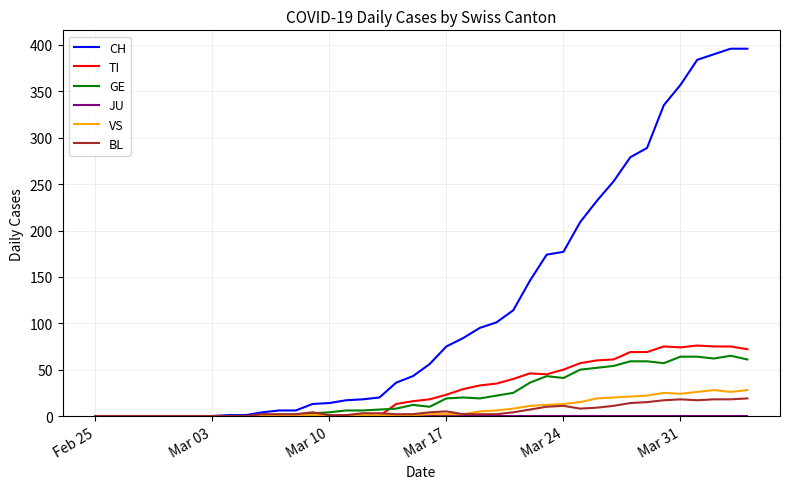

Which series has the widest spread of values?

CH